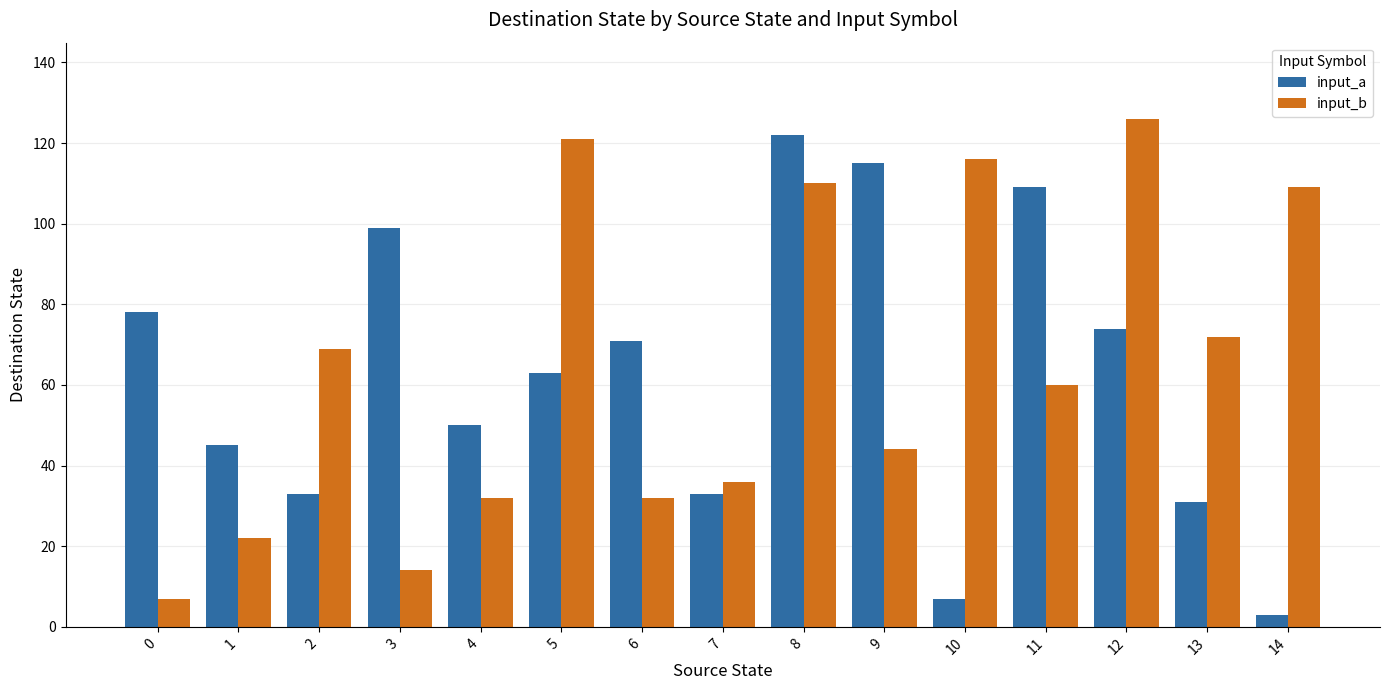

What is the value of the input_a bar at the 3rd from the left?

33